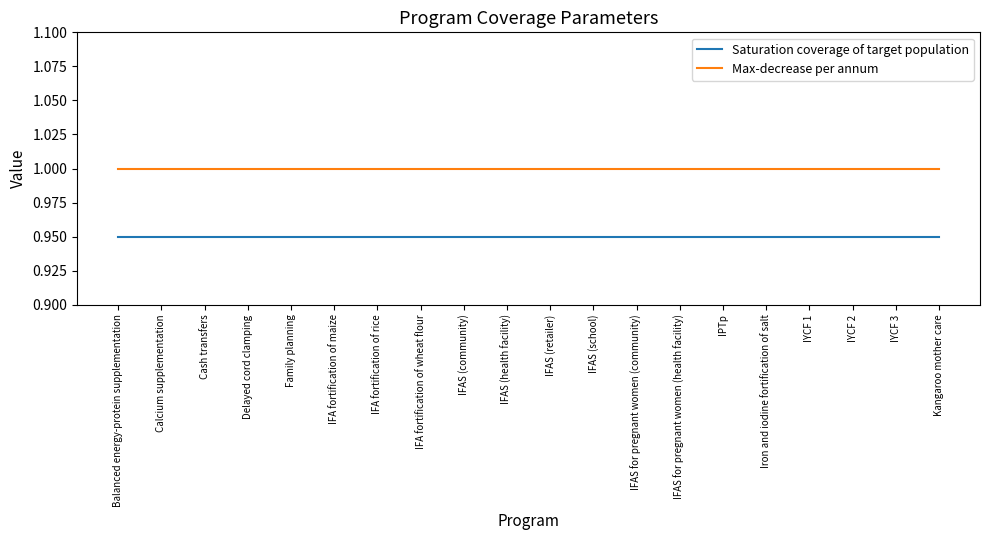

True or false: Saturation coverage of target population and Max-decrease per annum cross at least once.

False